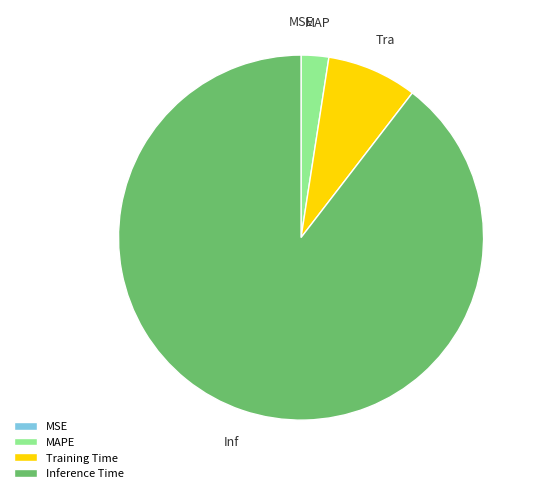

The Training Time slice represents 8% of the pie. True or false?

True